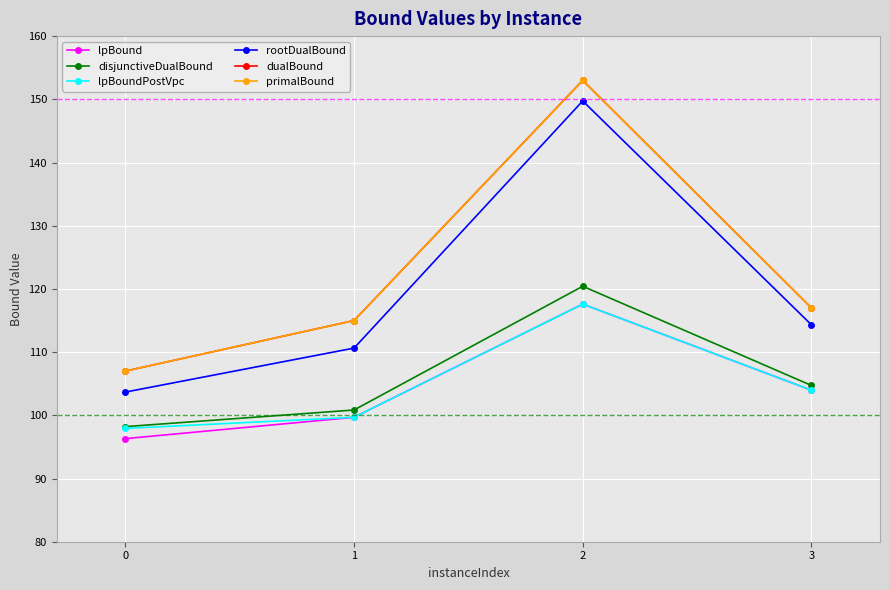

What is the difference between the second highest and second lowest values in the primalBound series?

2.0